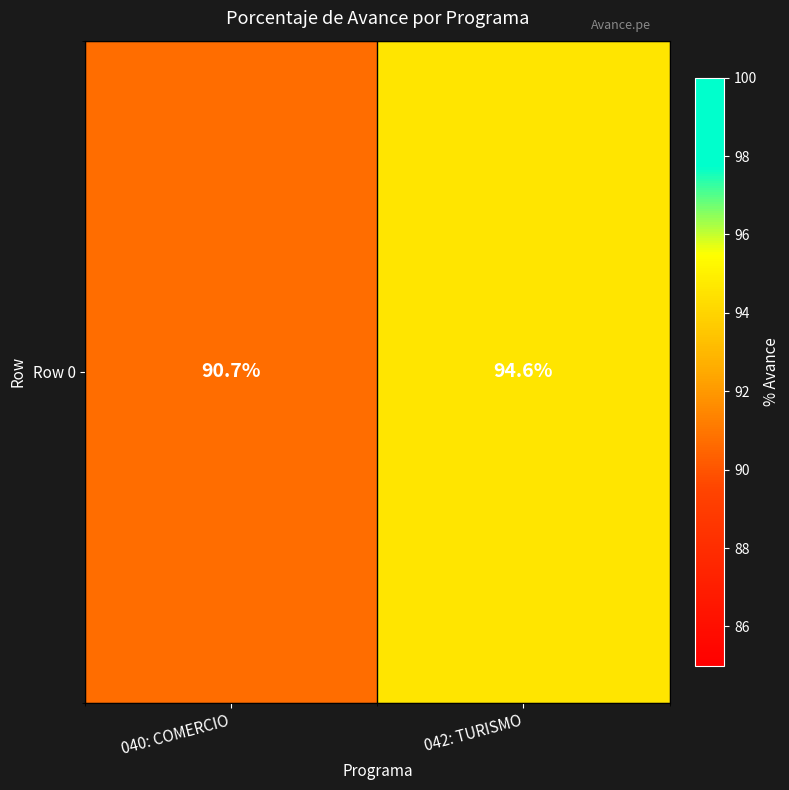

Which has a higher value, 040: COMERCIO or 042: TURISMO?

042: TURISMO